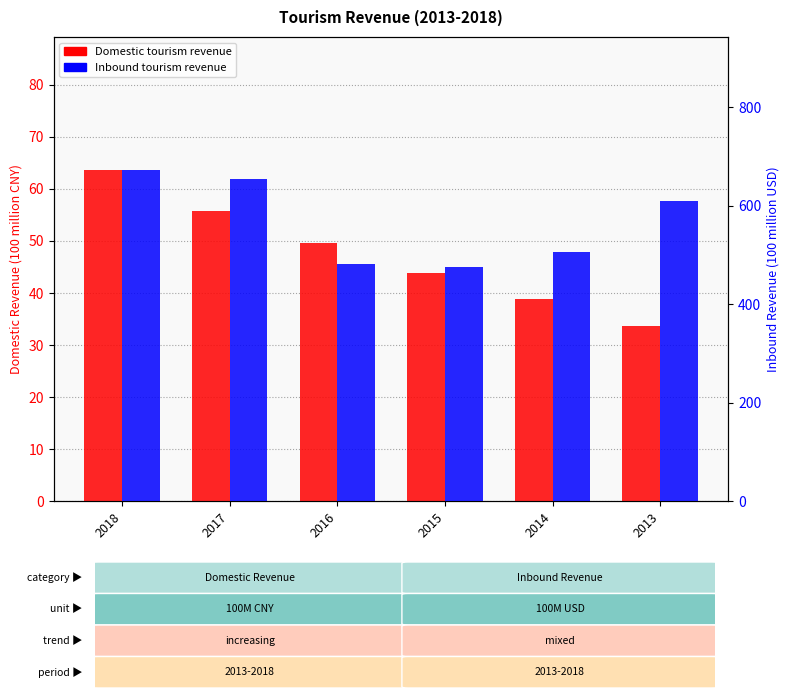

Count the number of categories in the chart.

6